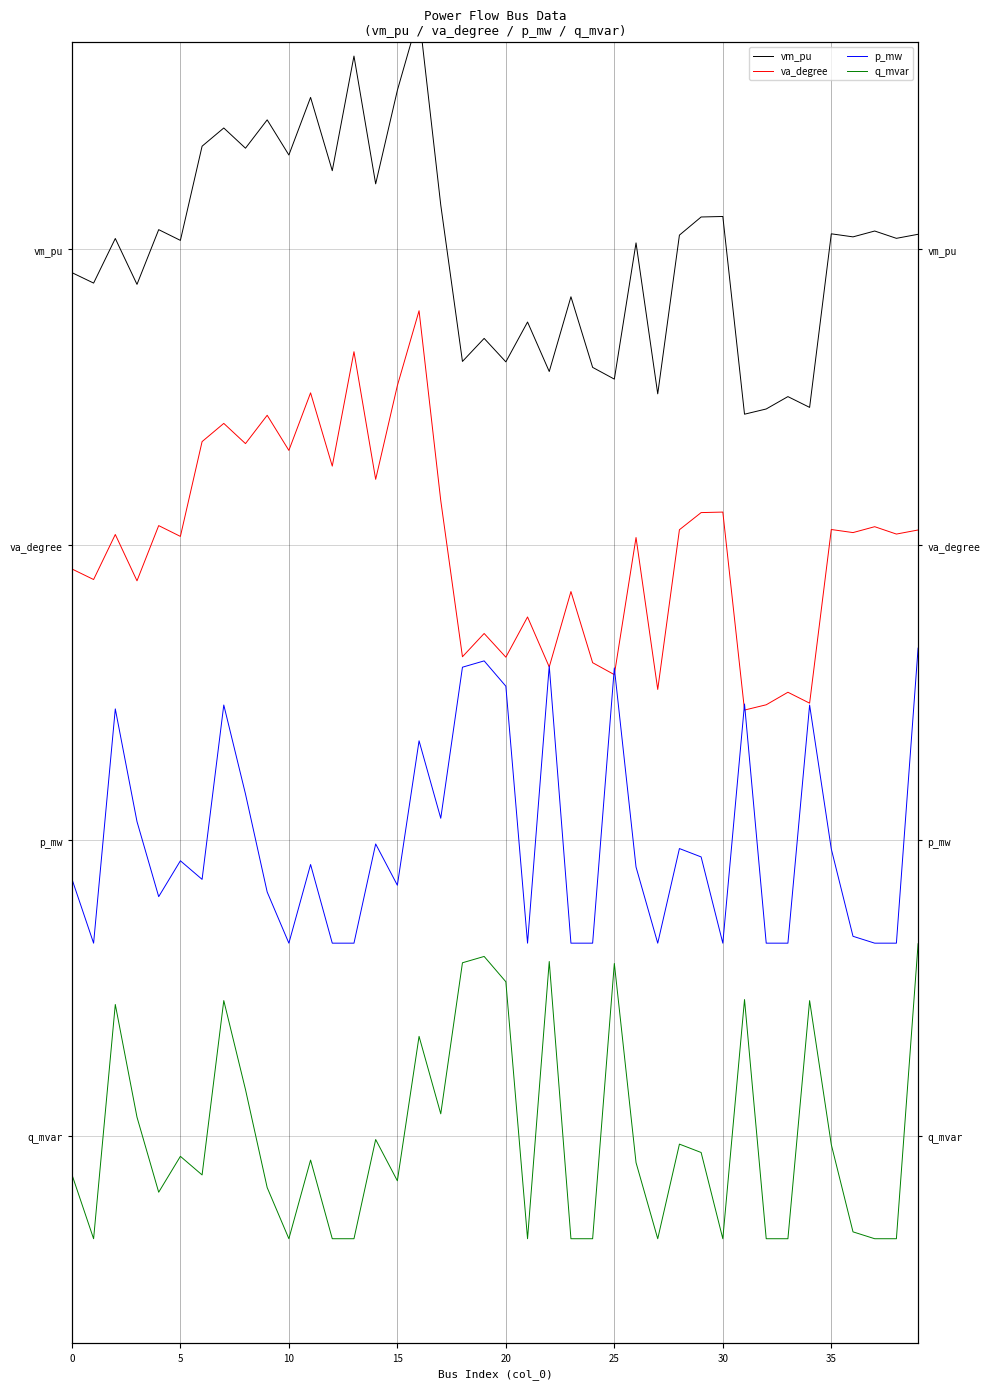

What value does the va_degree series have at 17?

2.1